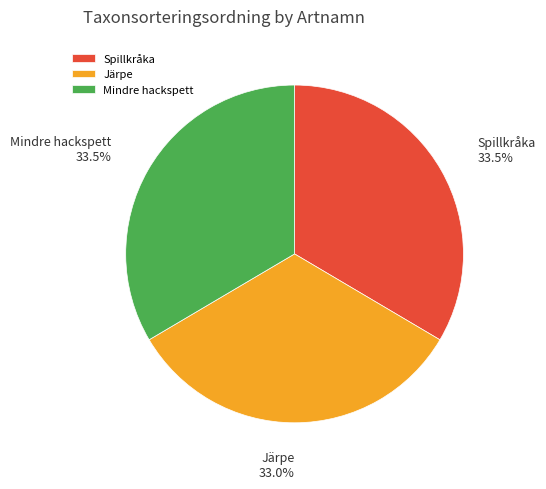

Is there any slice that represents more than half of the pie?

No